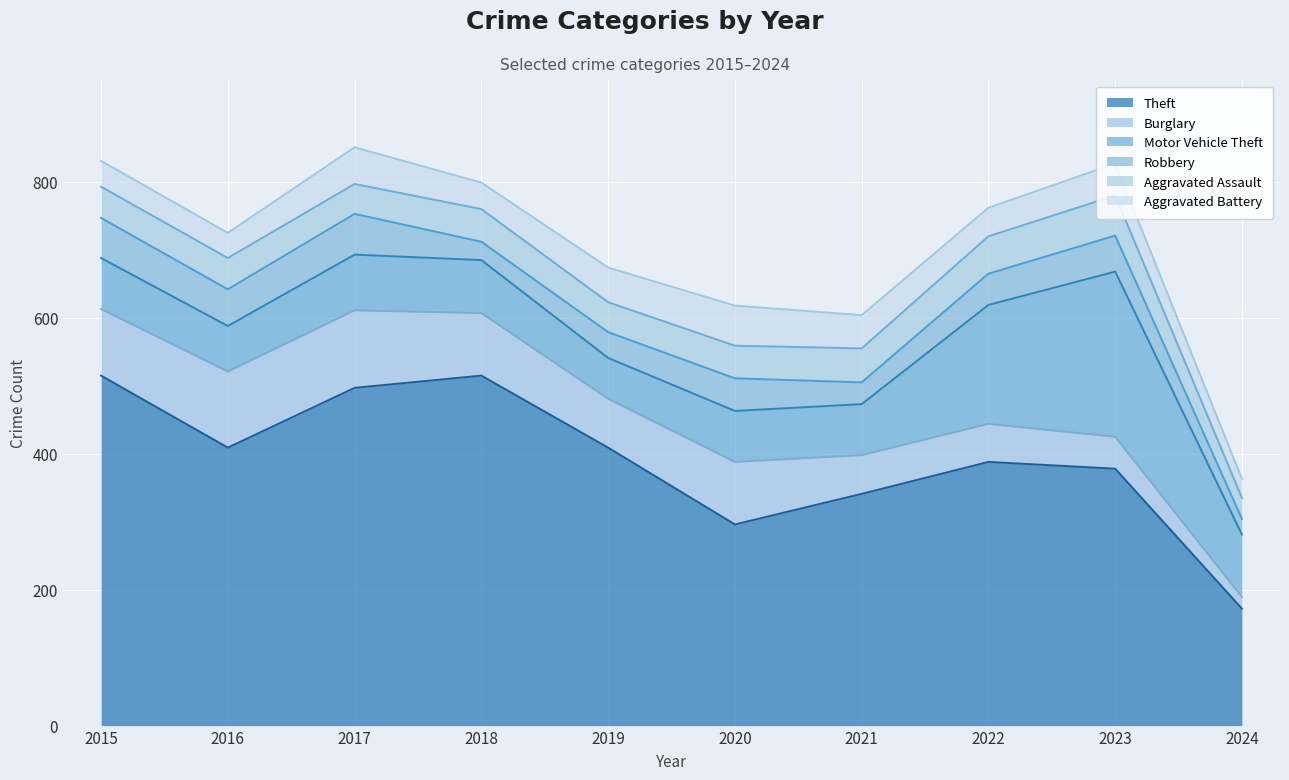

What is the difference between the maximum and minimum values in the Aggravated Assault series?

28